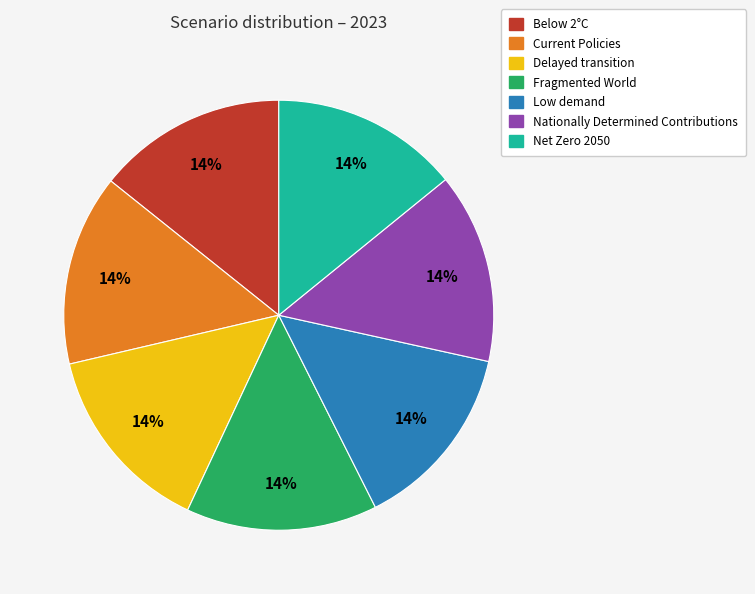

Count the number of slices in the pie.

7